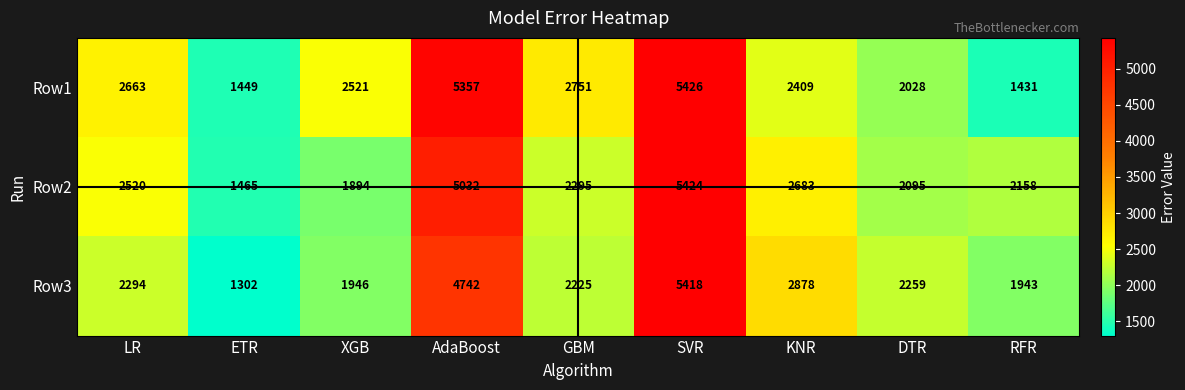

Is it true that Row3 equals 5418 at SVR?

True